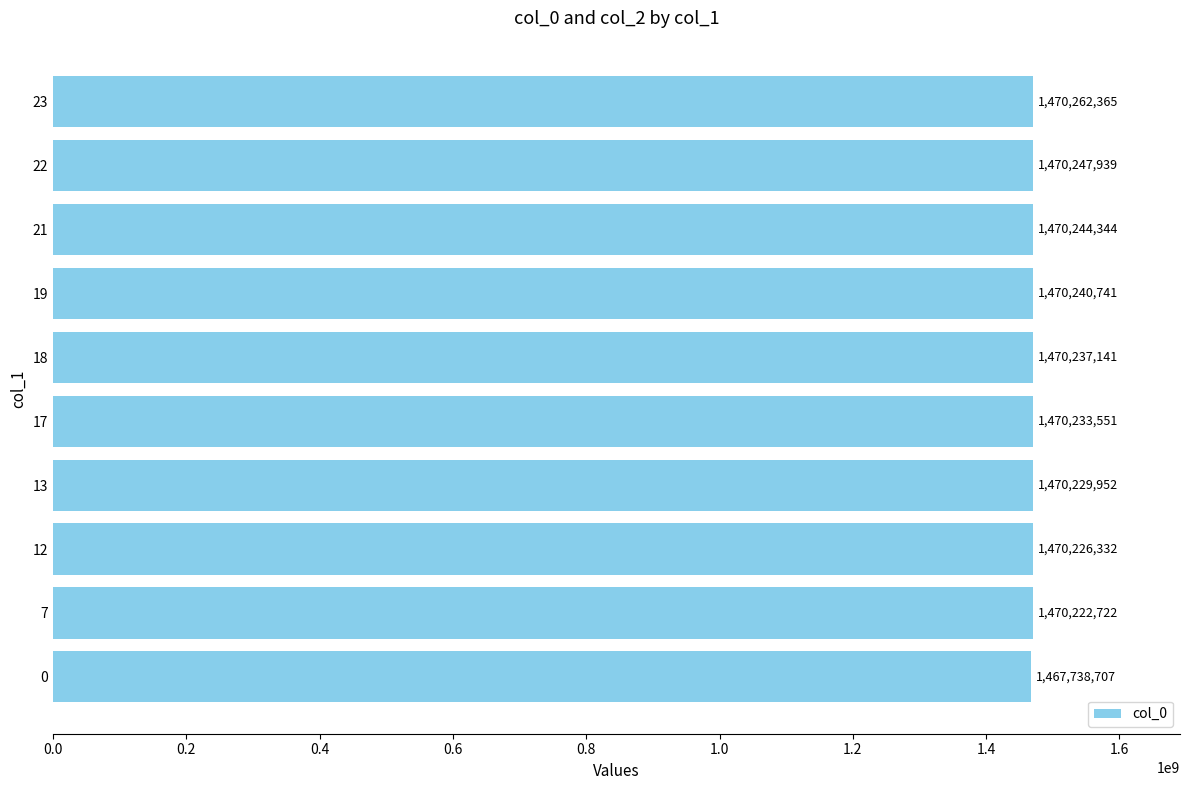

Which category has the highest value across all series?

23